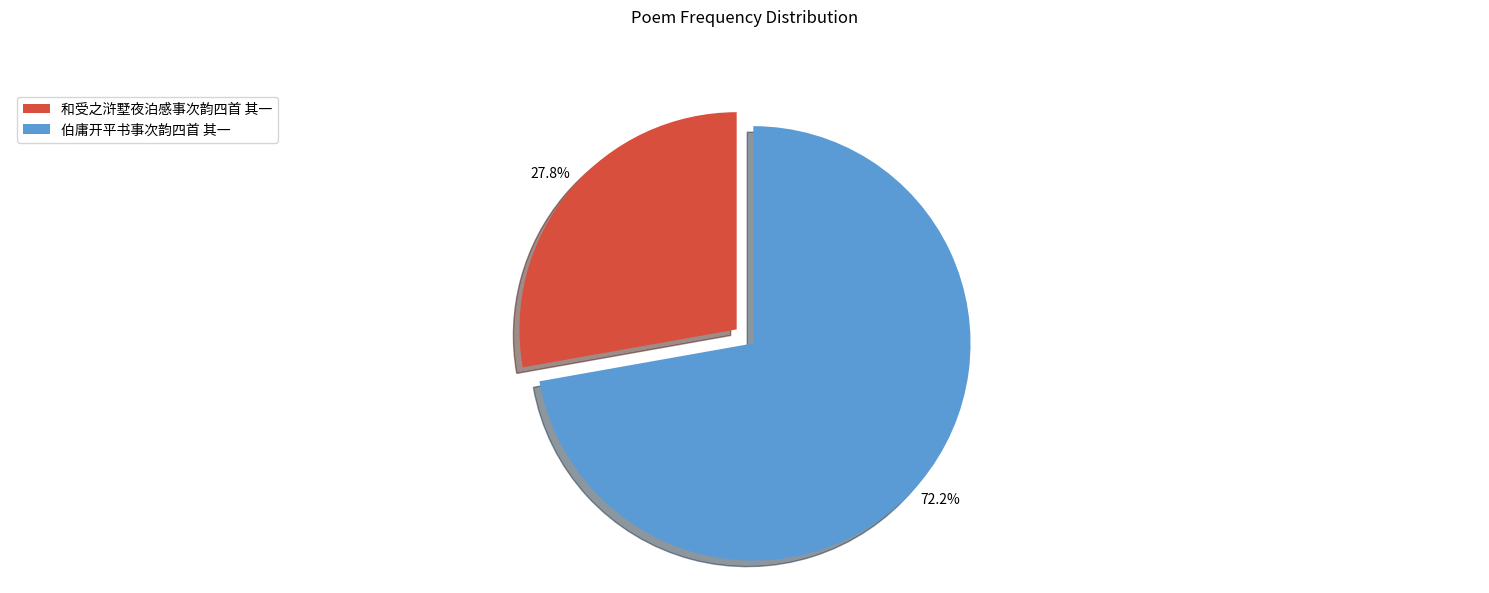

Which category accounts for the majority?

伯庸开平书事次韵四首 其一